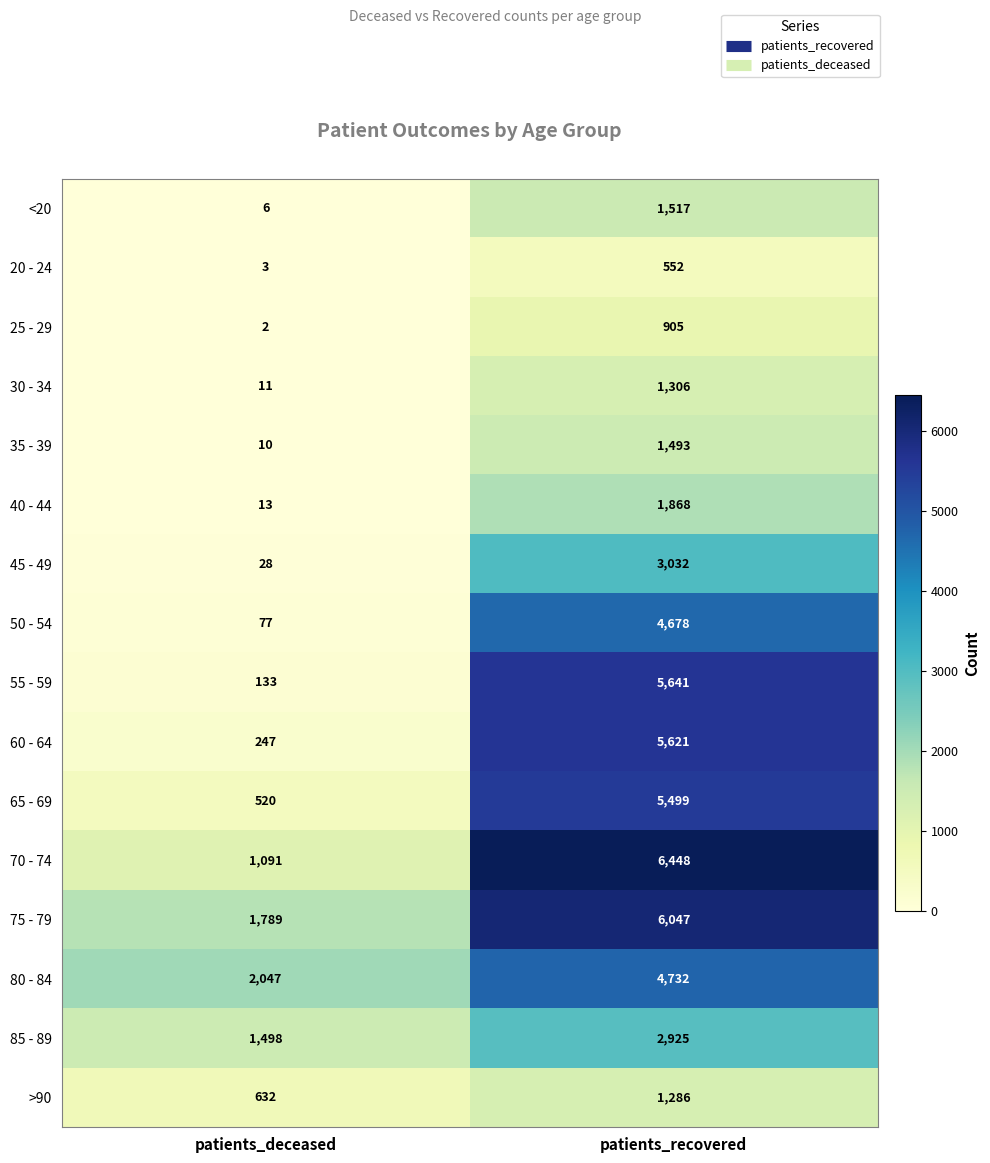

What is the total value across all series at patients_recovered?

53550